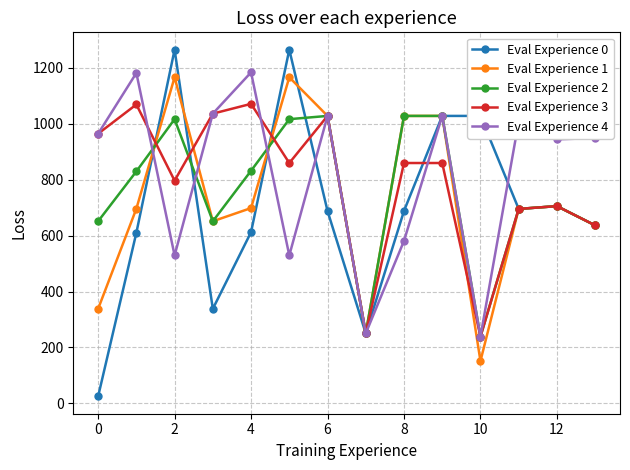

Is this an area chart (filled region under the line)?

No